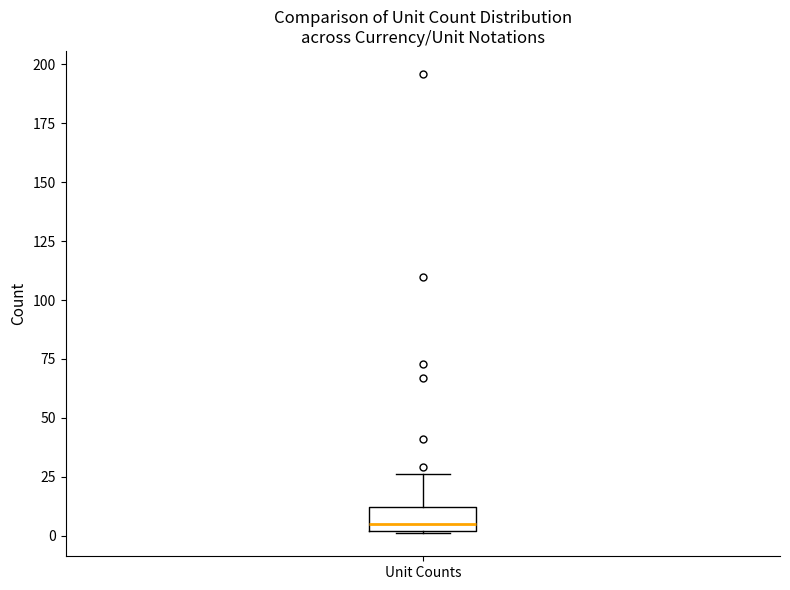

Transcribe this box plot: give where the median line is, the range the box spans, and where the two whiskers end, as read against the y-axis. The values are not printed on the chart, so give them approximately, as read against the axis.

median 5, box 0 to 10, whiskers 0 to 25